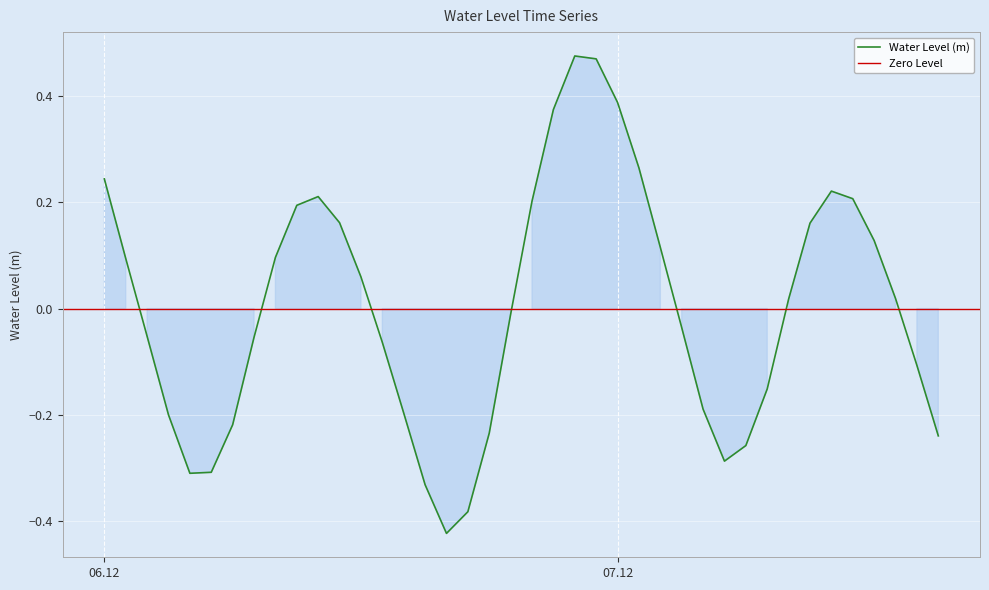

What is the label of the 11th point from the left?

2022-12-06 10:00:00